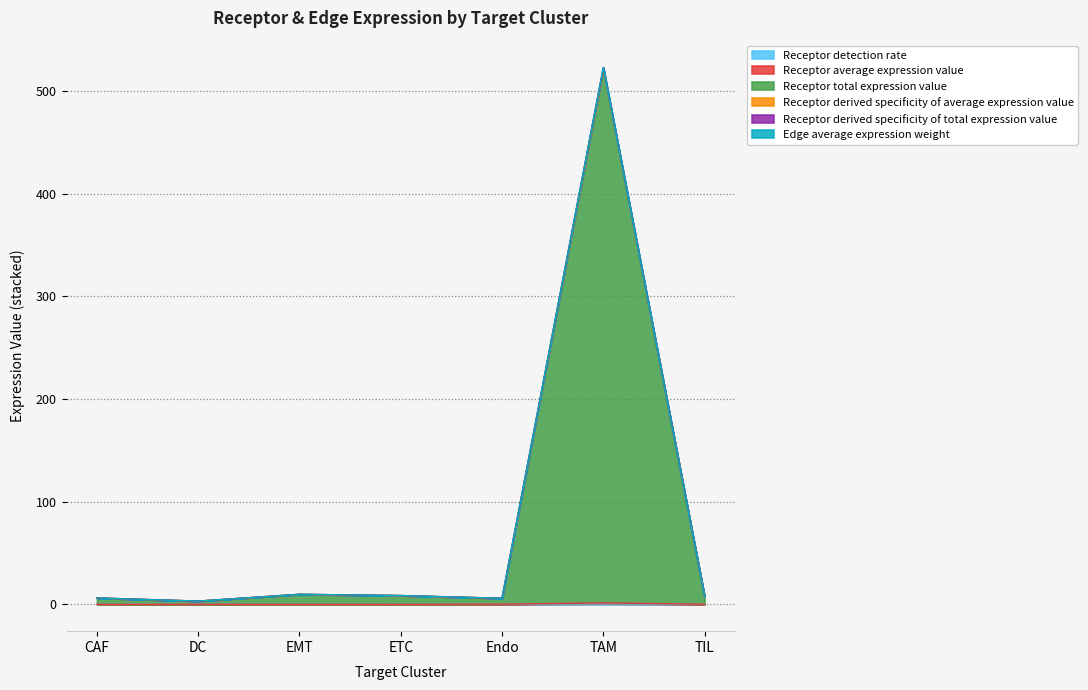

Reading left to right, extract all data points from this chart.

Receptor detection rate: 0.0	0.0	0.0	0.0	0.1	0.5	0.0
Receptor average expression value: 0.0	0.1	0.0	0.0	0.2	1.4	0.1
Receptor total expression value: 6.1	3.1	9.7	8.5	5.8	521.0	7.3
Receptor derived specificity of average expression value: 6.2	3.1	9.7	8.5	5.9	521.8	7.4
Receptor derived specificity of total expression value: 6.2	3.1	9.8	8.5	5.9	522.7	7.4
Edge average expression weight: 6.2	3.1	9.8	8.5	5.9	522.7	7.4